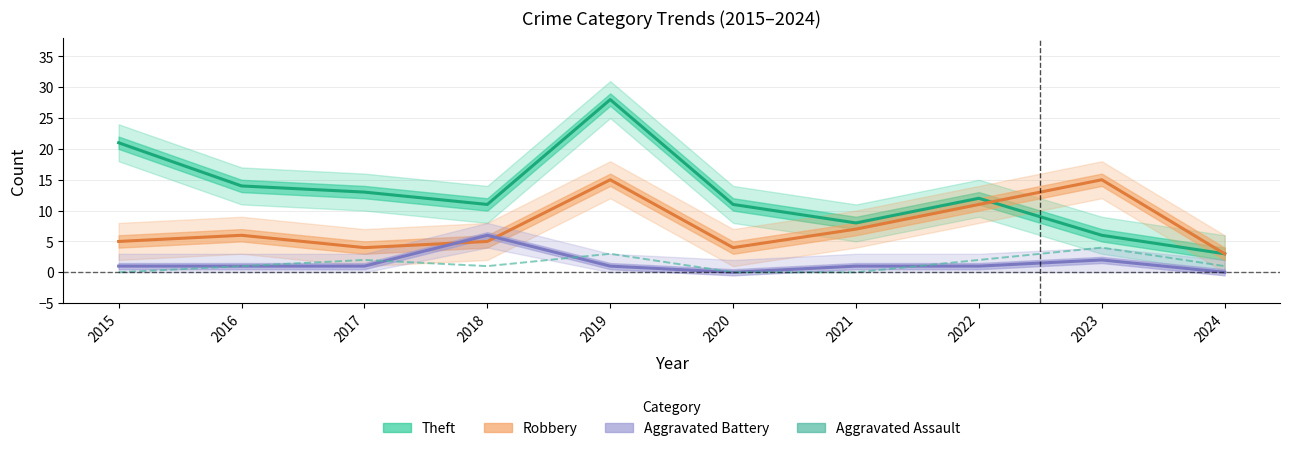

What is the sum of all Robbery values?

75